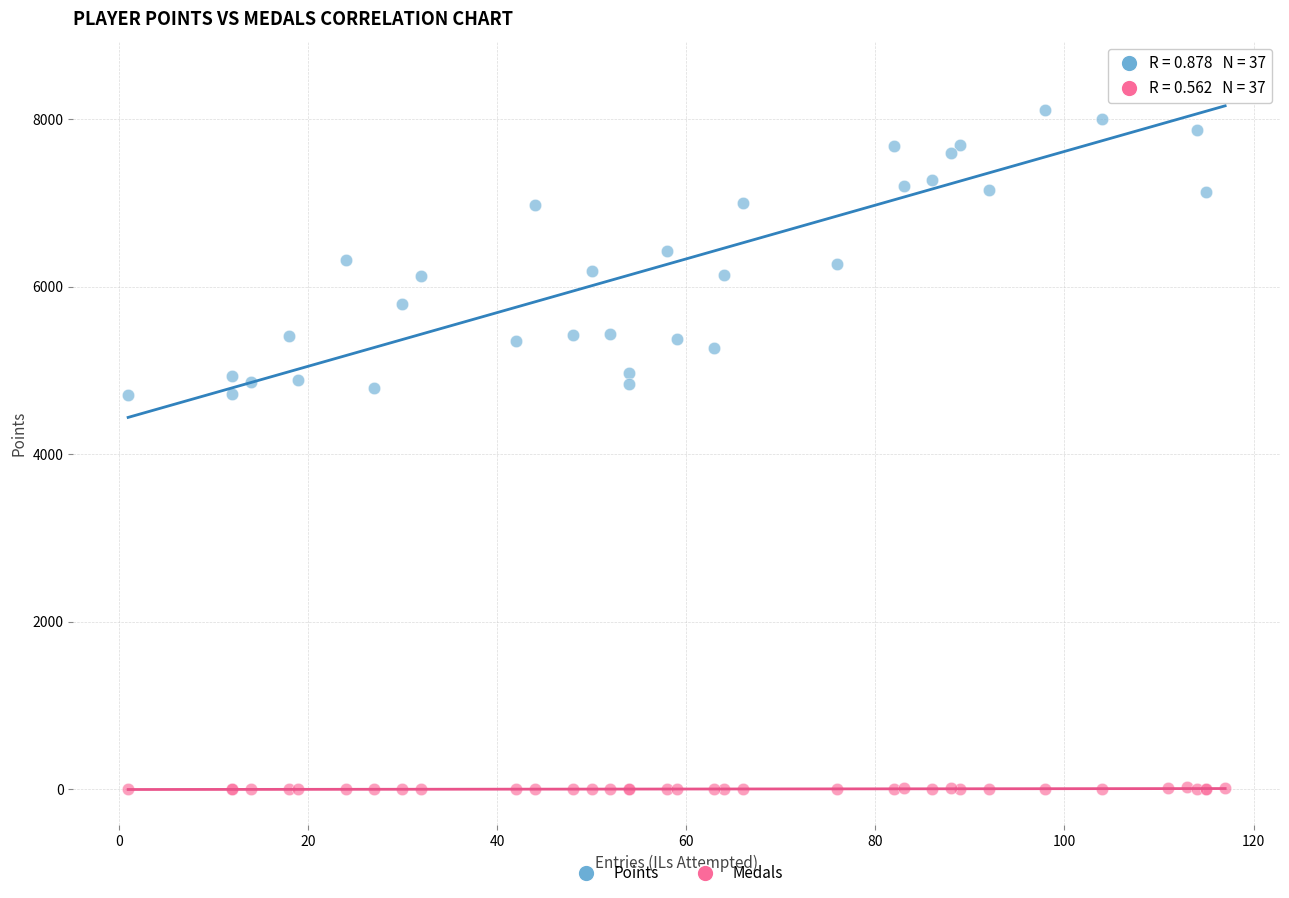

What are all the series names shown in the legend?

Points, Medals